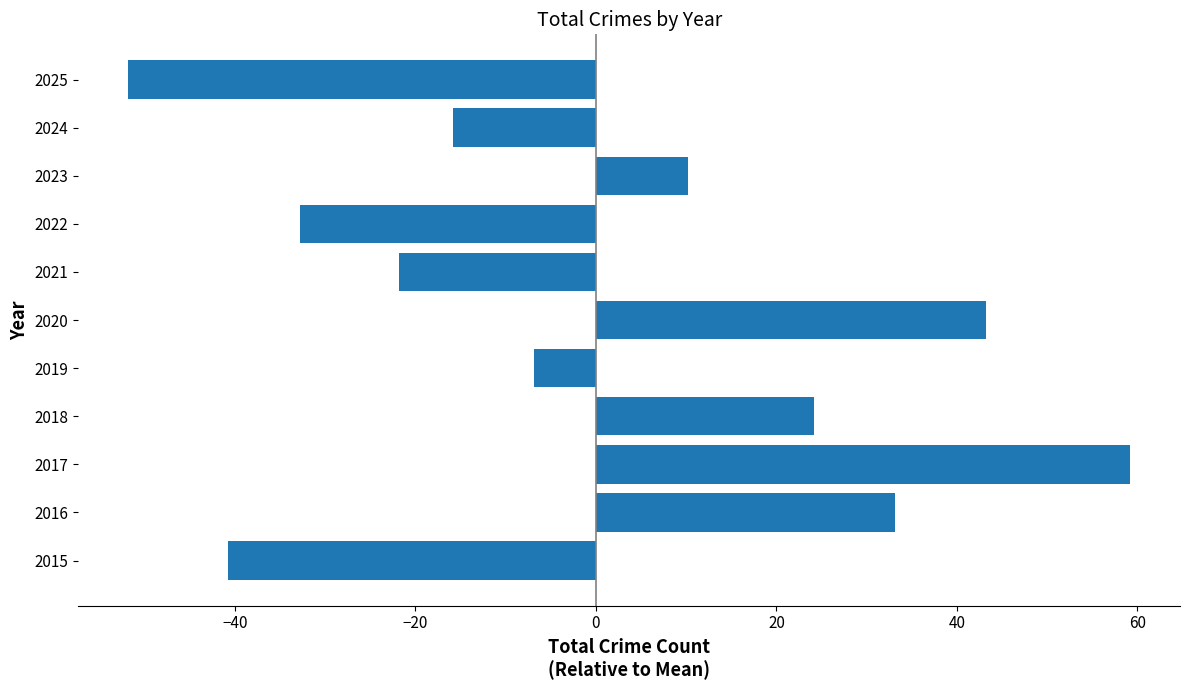

True or false: the data shows 43.2 at 2020.

True